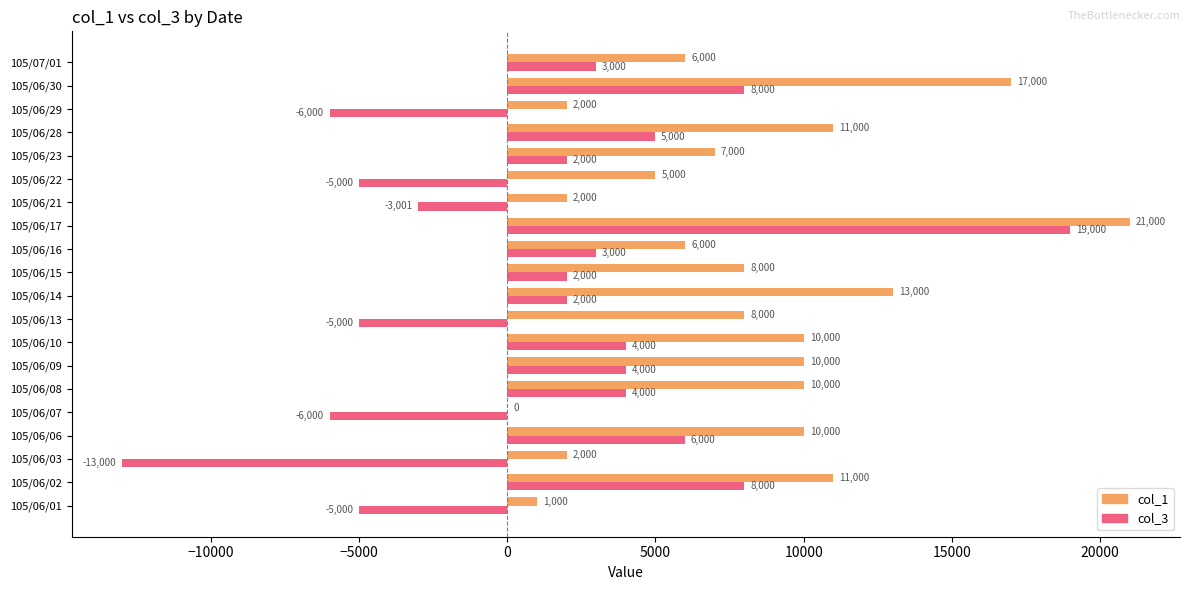

Which series changed the most between 105/06/30 and 105/07/01?

col_1